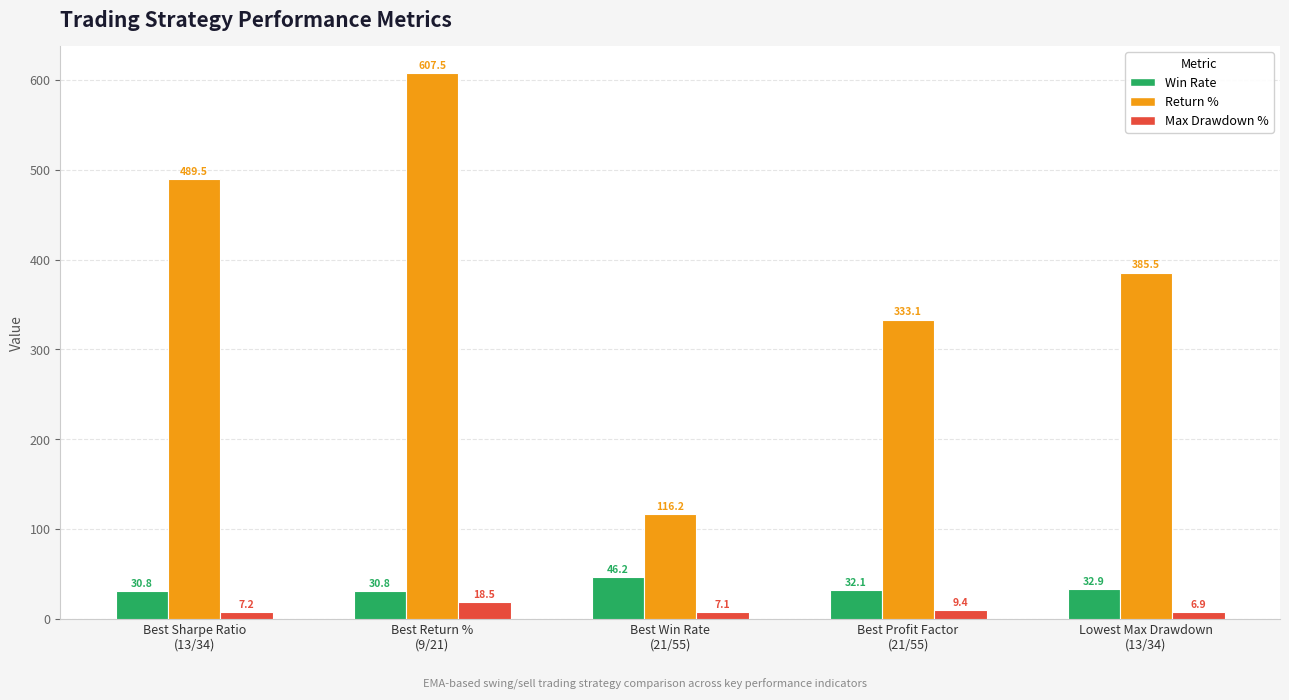

Is the value of Return % at Best Return %
(9/21) greater than the value of Win Rate at Best Win Rate
(21/55)?

Yes